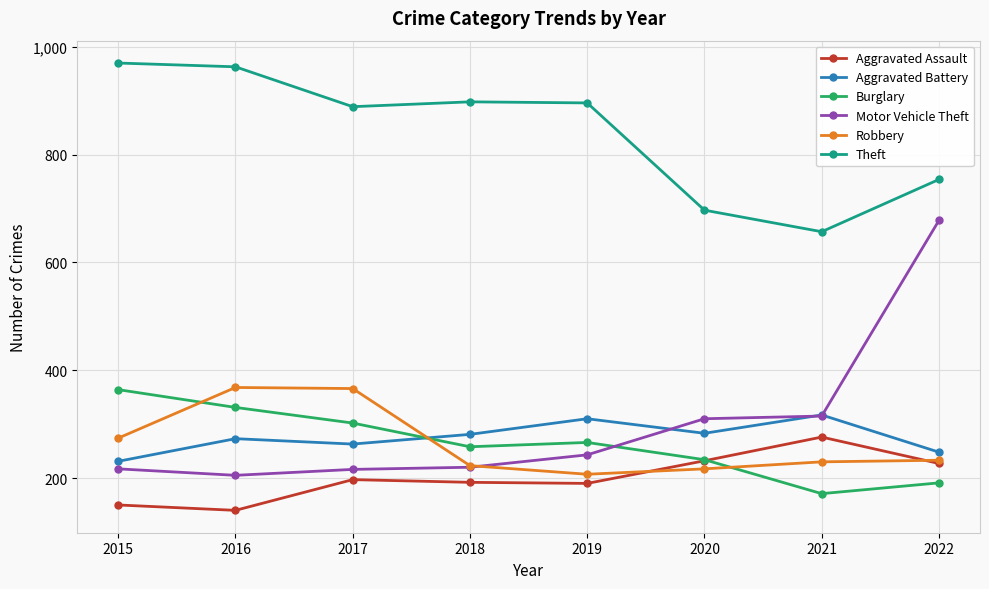

At 2015, list the series in order from largest to smallest.

Theft, Burglary, Robbery, Aggravated Battery, Motor Vehicle Theft, Aggravated Assault